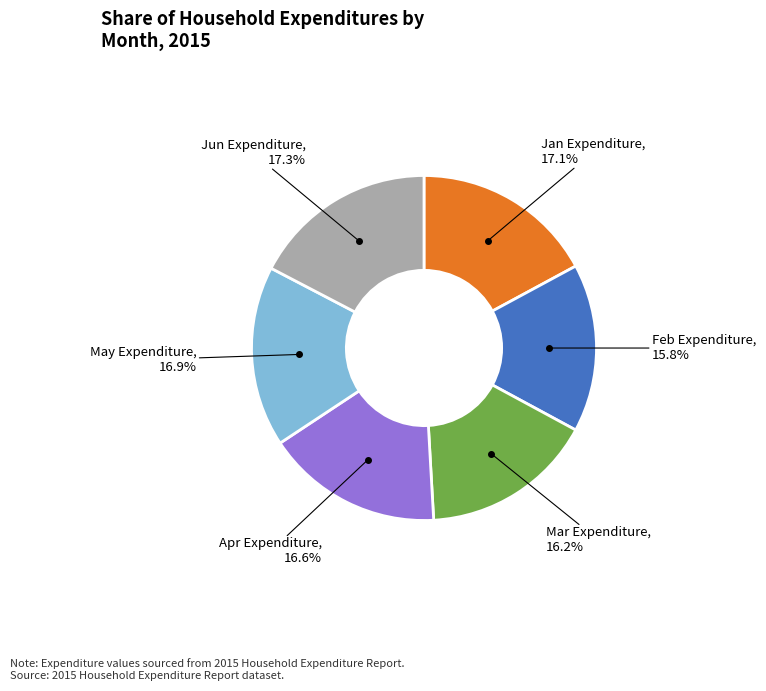

Is there any slice that represents more than half of the pie?

No